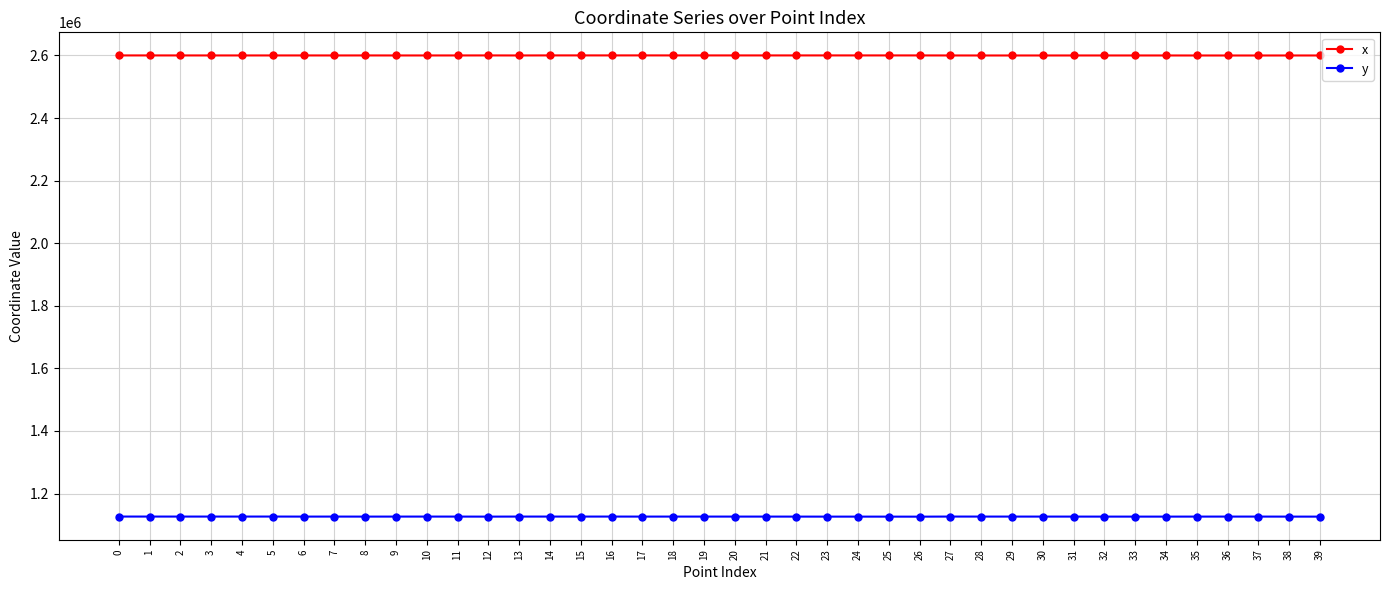

What value does the y series have at 23?

1126346.4